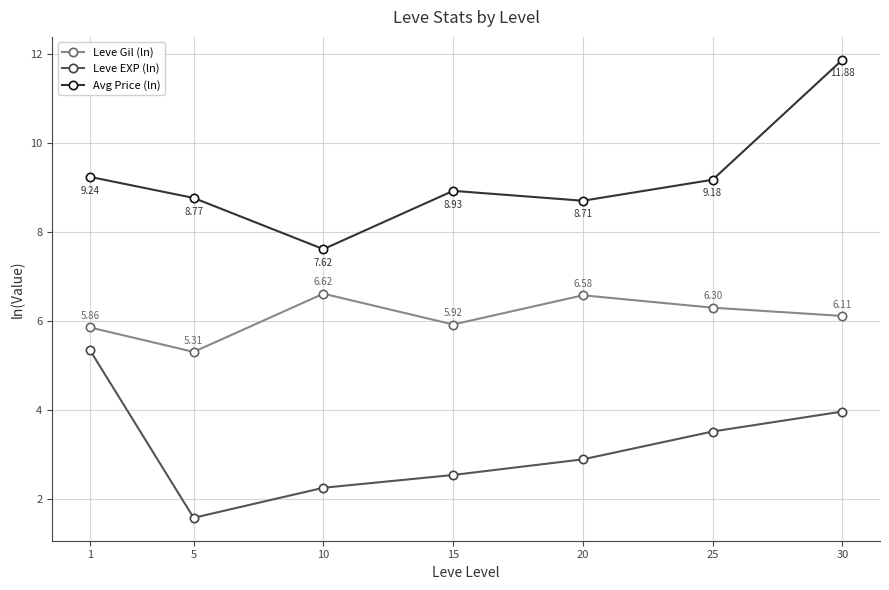

Rank the categories by Avg Price (ln) value from highest to lowest.

30, 1, 25, 15, 5, 20, 10